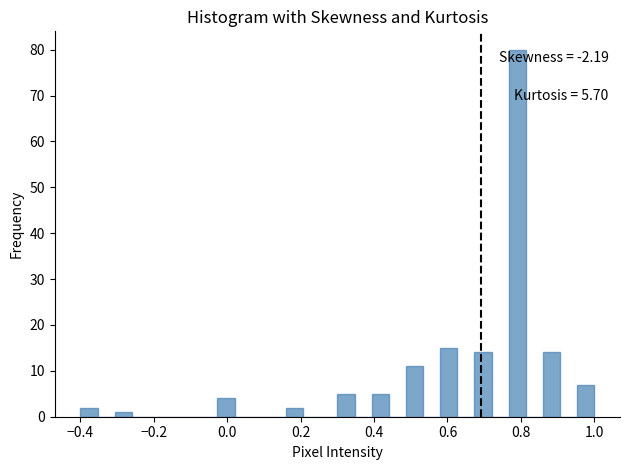

Around what value on the x-axis is the tallest bar? Give the approximate position of its centre, as read against the axis.

0.80